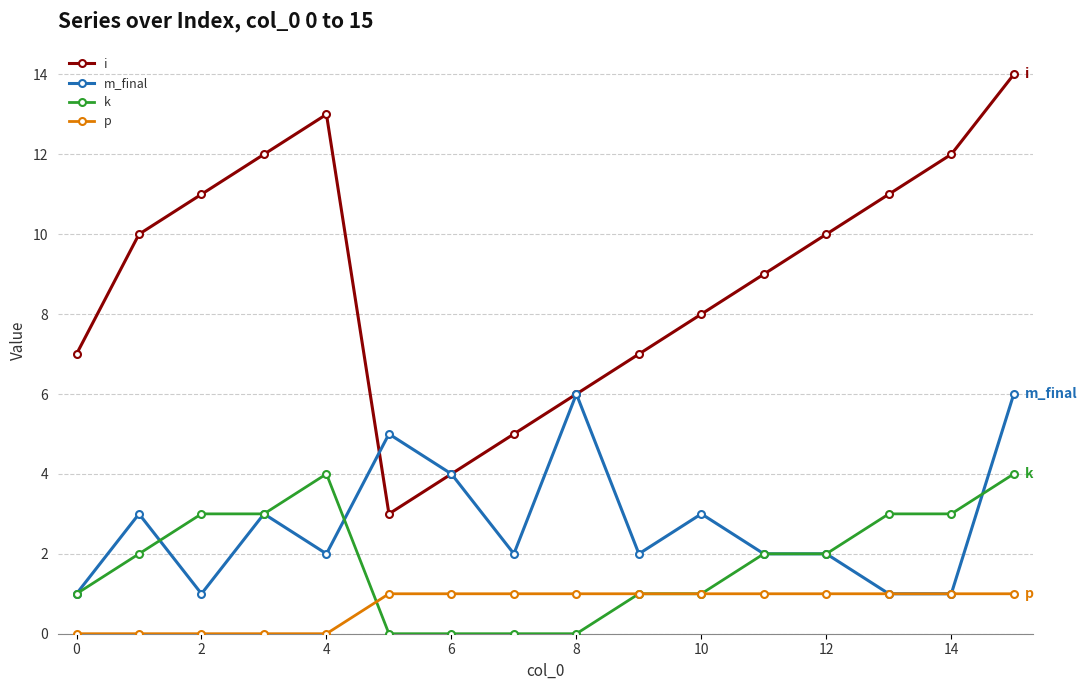

List the series in order of their peak value, lowest first.

p, k, m_final, i